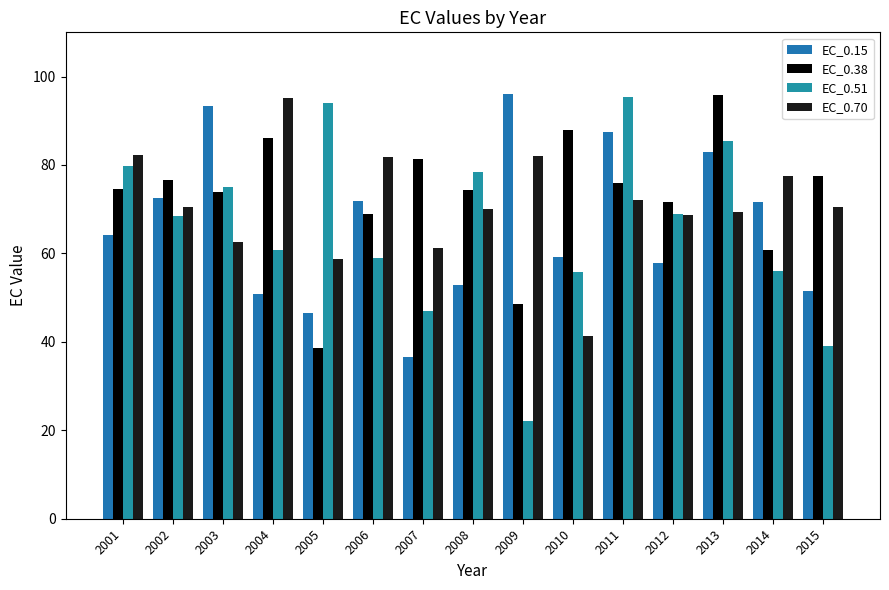

What is the smallest value displayed?

22.1